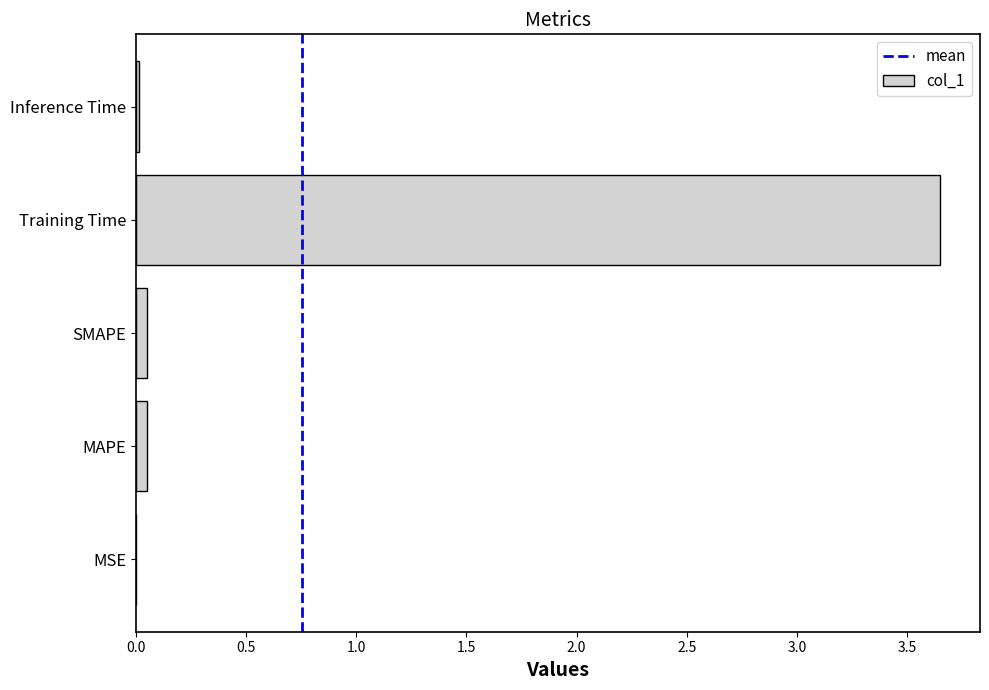

Which category has the highest value across all series?

Training Time